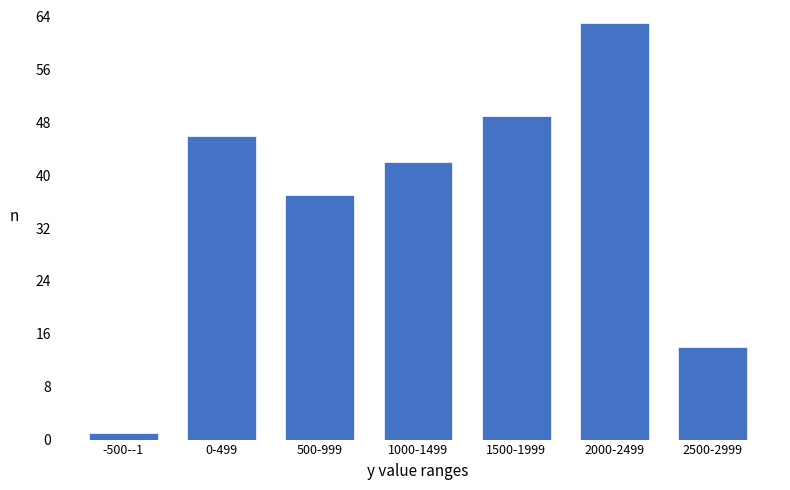

Reading left to right, list all the values displayed in this chart.

-500--1=1	0-499=46	500-999=37	1000-1499=42	1500-1999=49	2000-2499=63	2500-2999=14